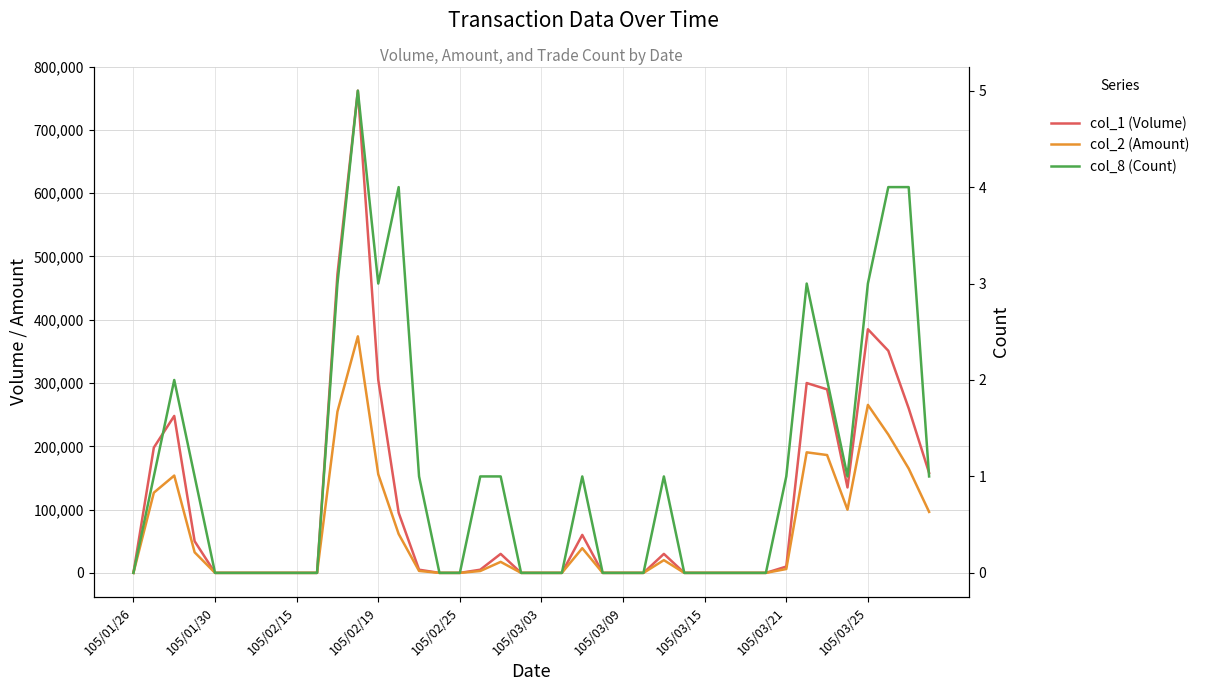

What is the average value of the col_8 (Count) series?

1